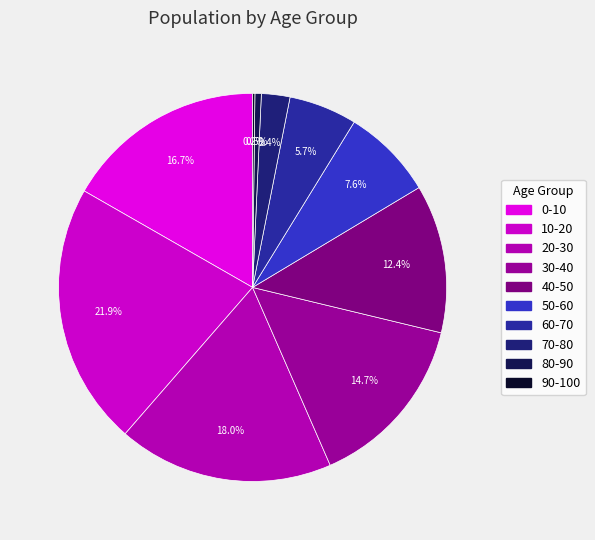

How many slices are in this pie chart?

10